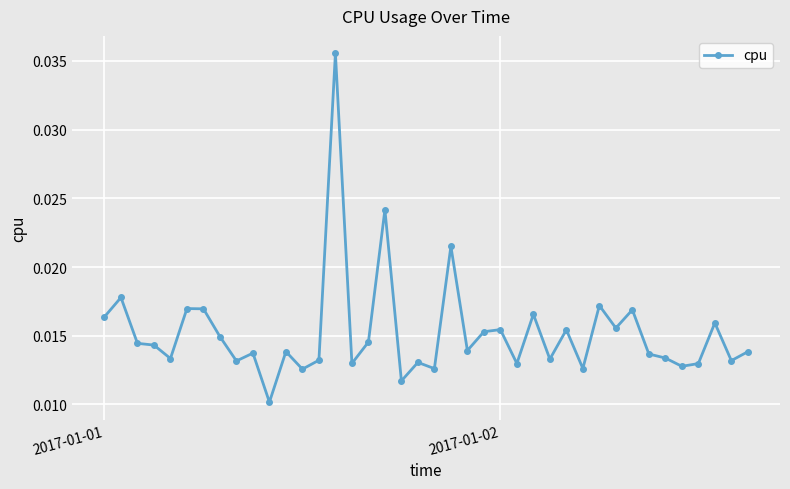

What is the sum of all values?

0.6